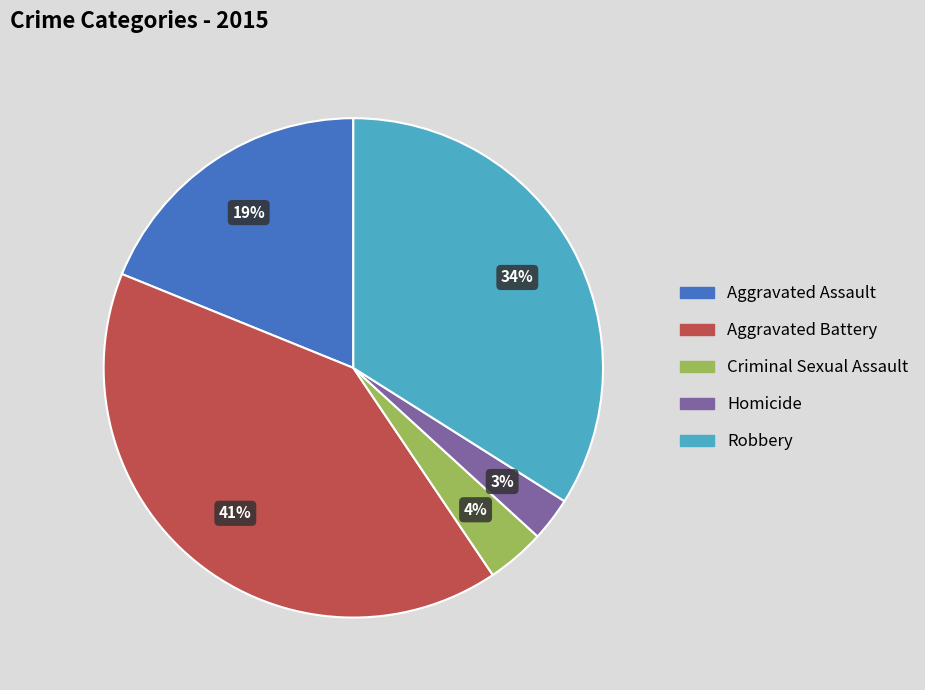

What is the smallest slice in the pie chart?

Homicide